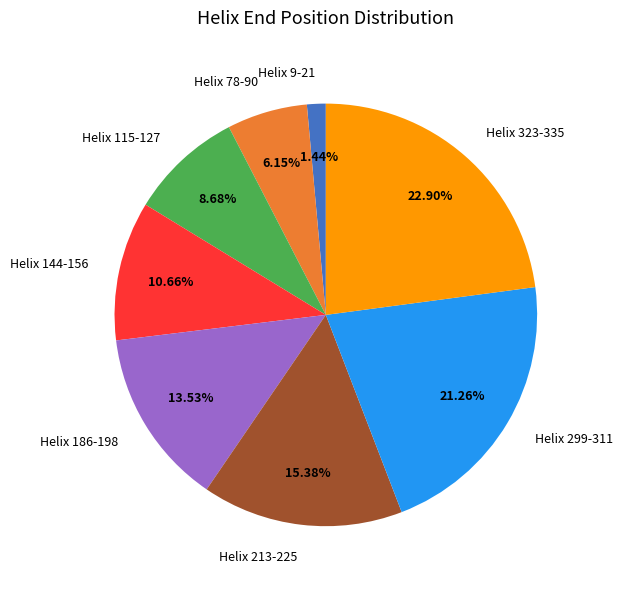

Is there any slice that represents more than half of the pie?

No